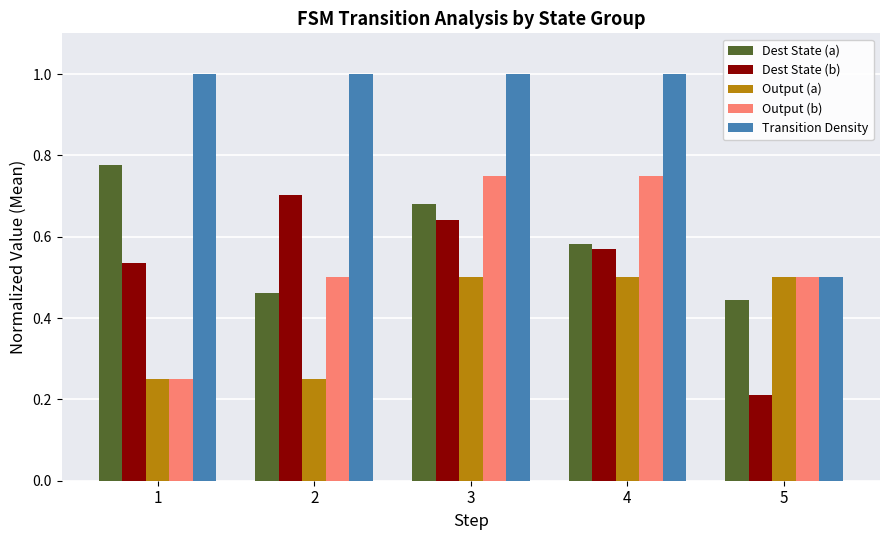

The value of Output (a) at 5 is 0.5. True or false?

True